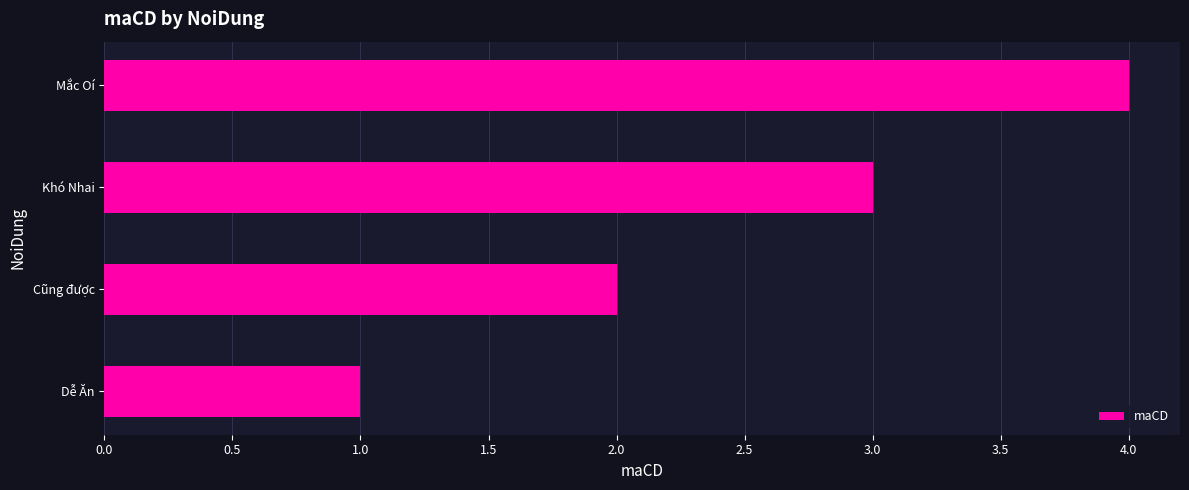

List the labels in order of value, largest first.

Mắc Oí, Khó Nhai, Cũng được, Dễ Ăn